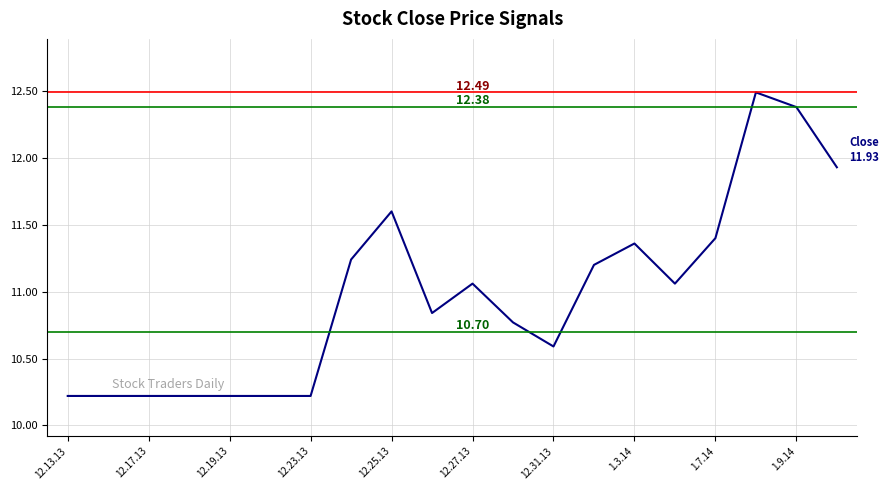

Approximately how many times larger is the value at 12.31.13 compared to 12.13.13?

1.0